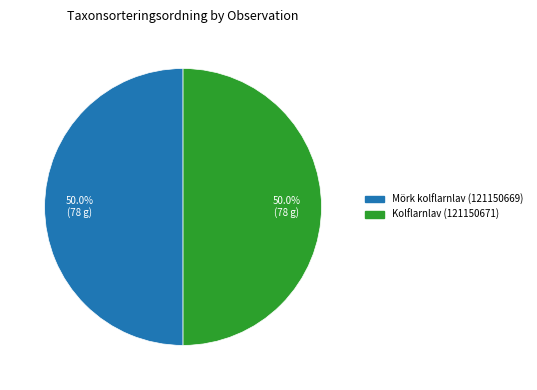

Approximately how many times larger is the value at Mörk kolflarnlav (121150669) compared to Kolflarnlav (121150671)?

1.0